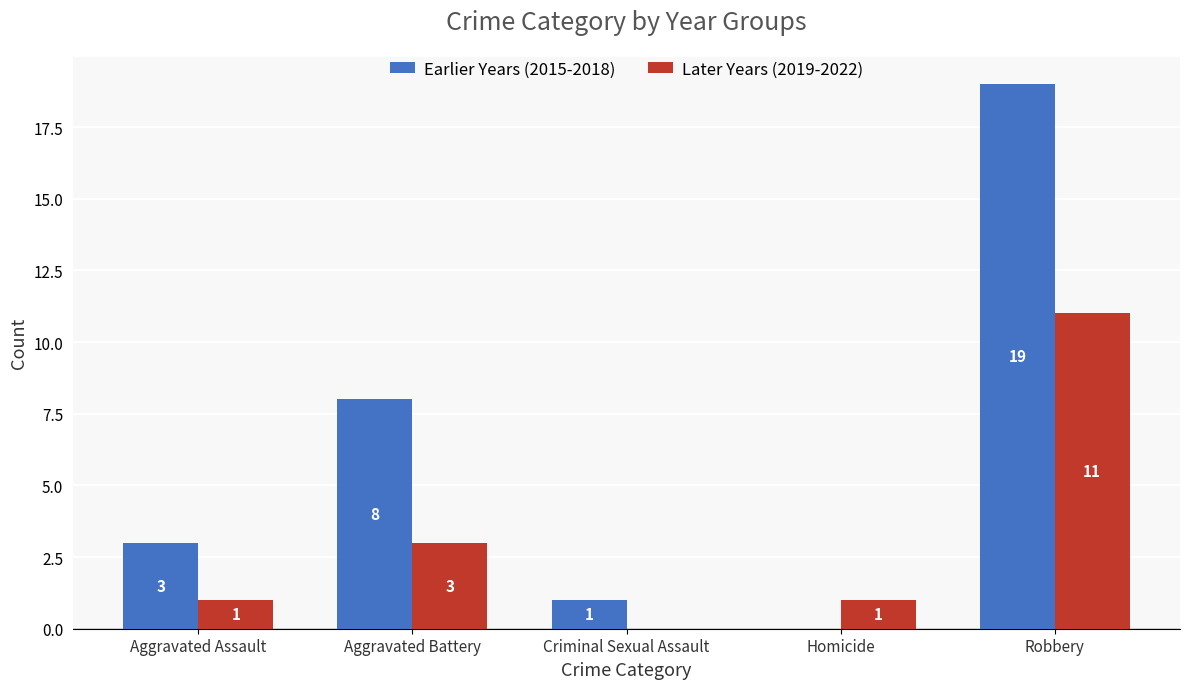

How many values in Earlier Years (2015-2018) are above zero?

4